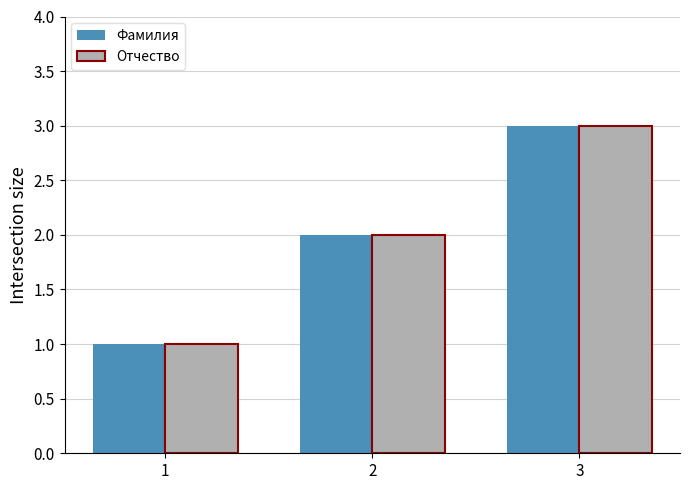

Reading left to right, list all the values displayed in this chart.

Фамилия: 1	2	3
Отчество: 1	2	3